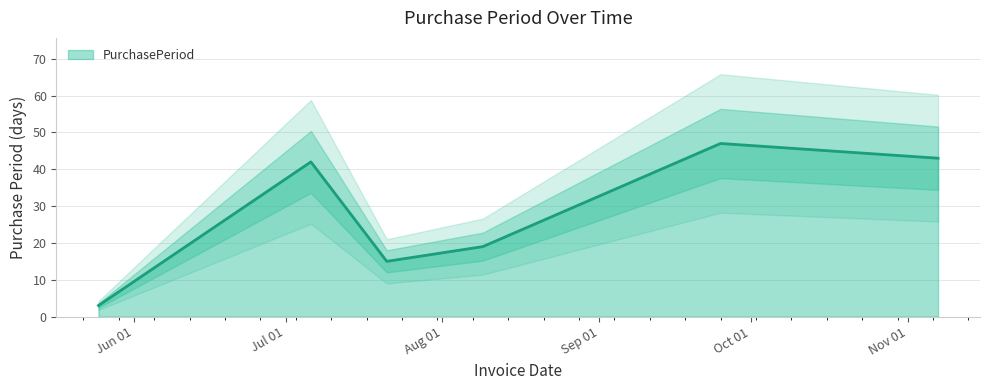

The chart shows a value of 75 at 2017-11-07. True or false?

False